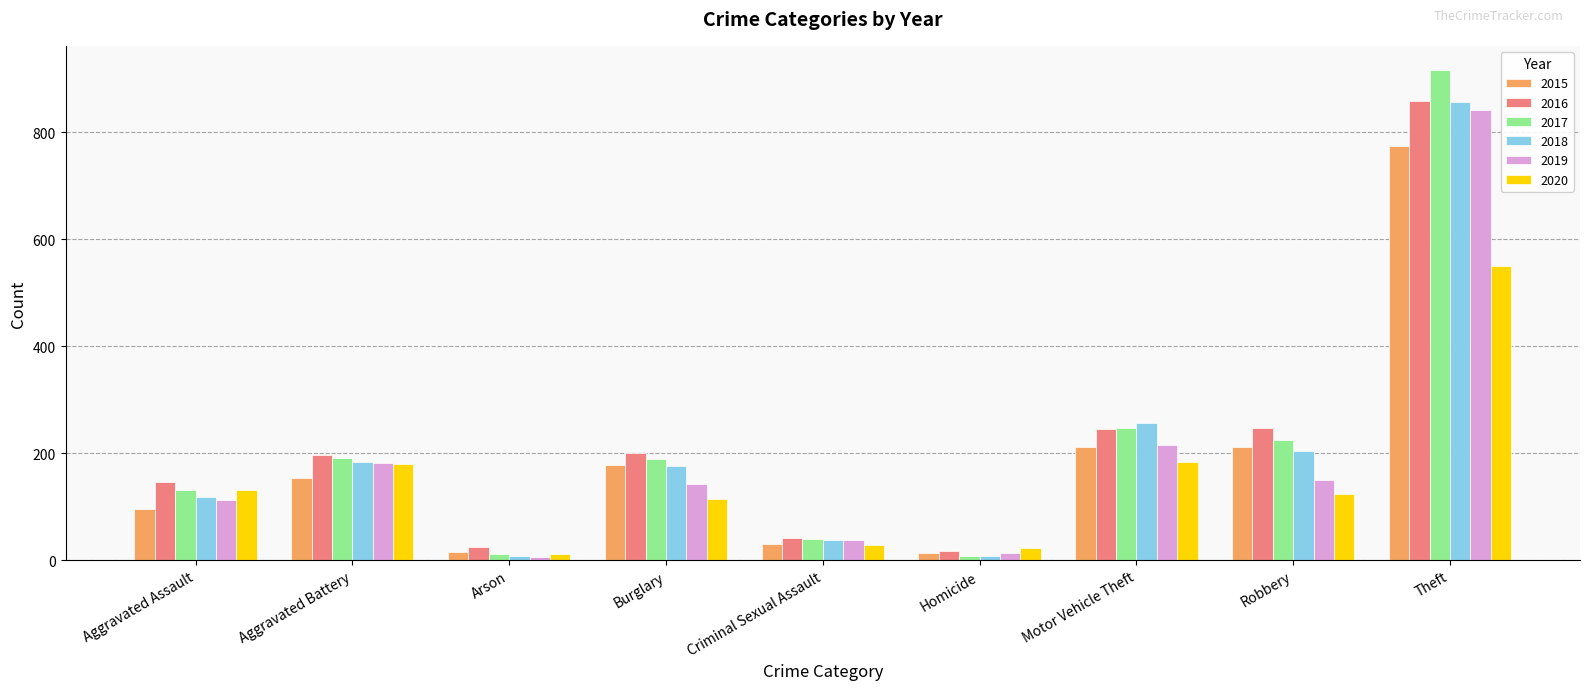

What are all the series names shown in the legend?

2015, 2016, 2017, 2018, 2019, 2020